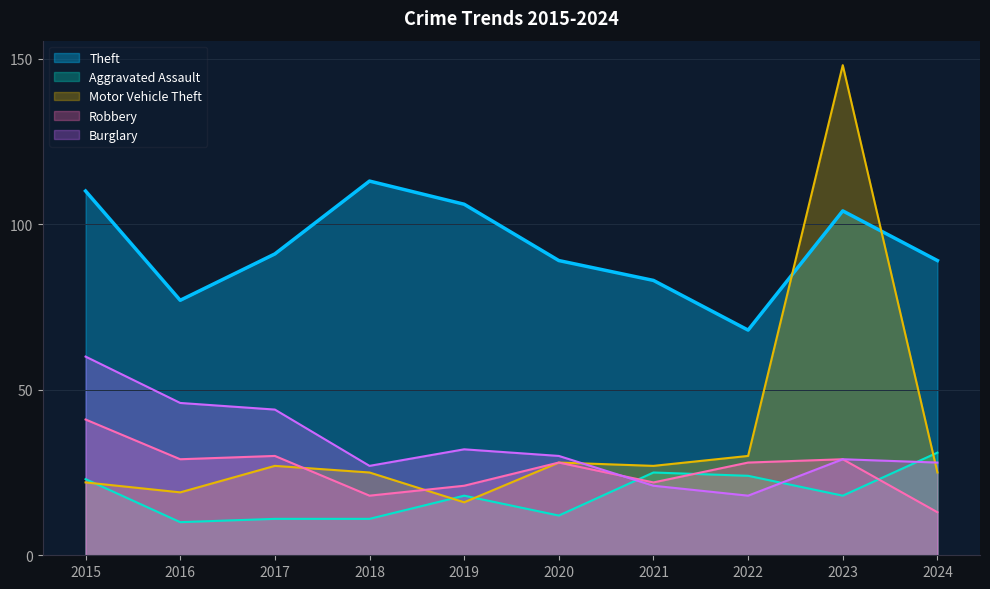

At which category does Robbery reach its first local valley?

2016